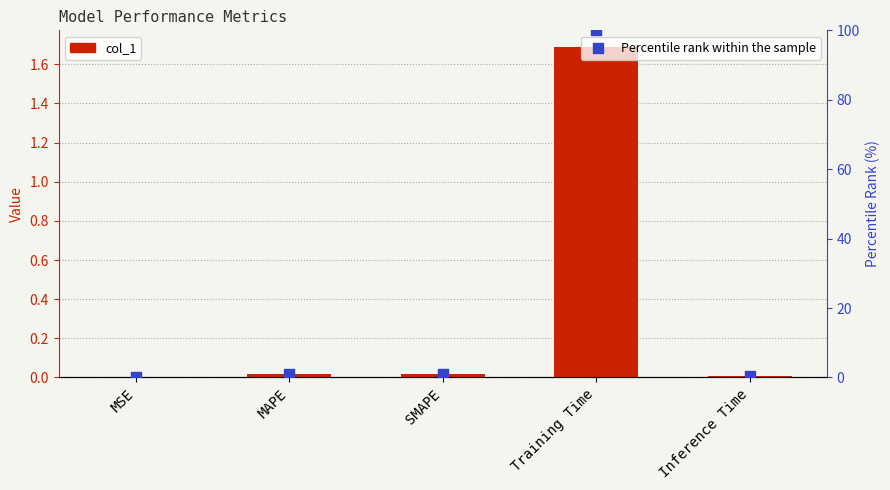

Is the value of Percentile rank within the sample at SMAPE greater than the value of col_1 at Training Time?

No